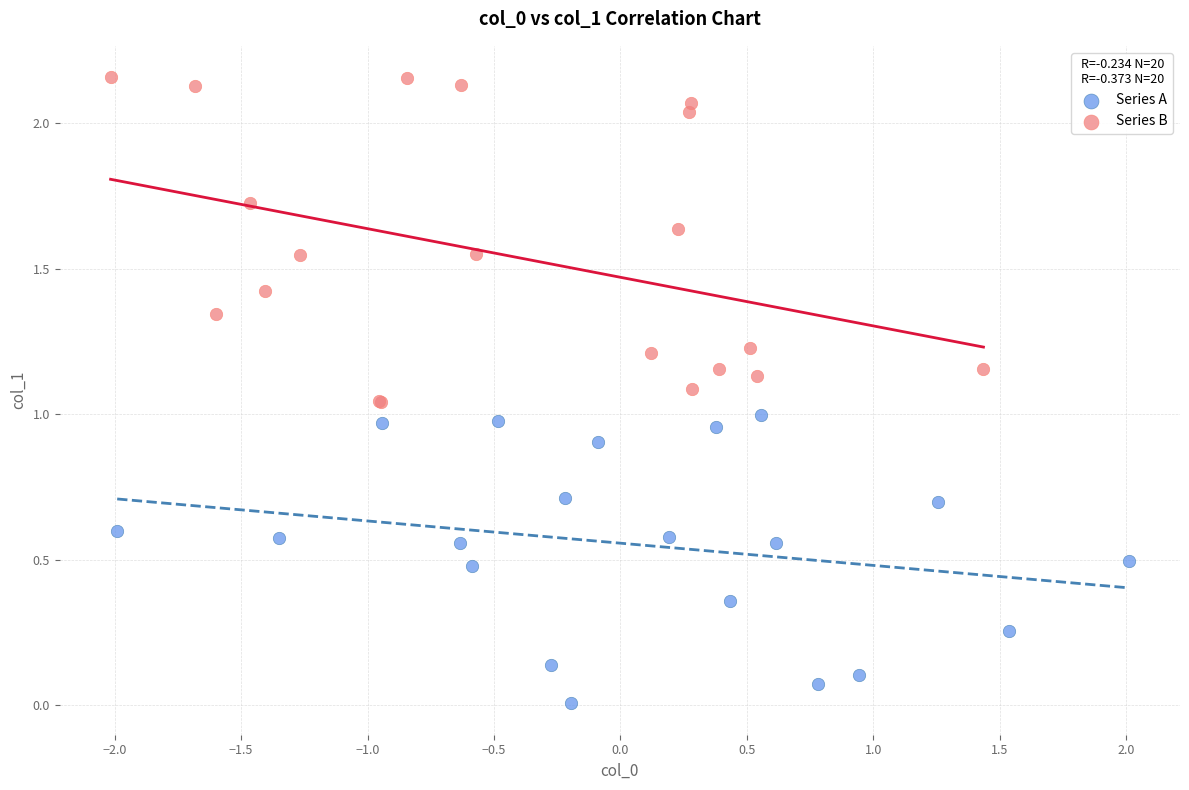

Which series has the widest spread of Y values?

Series B